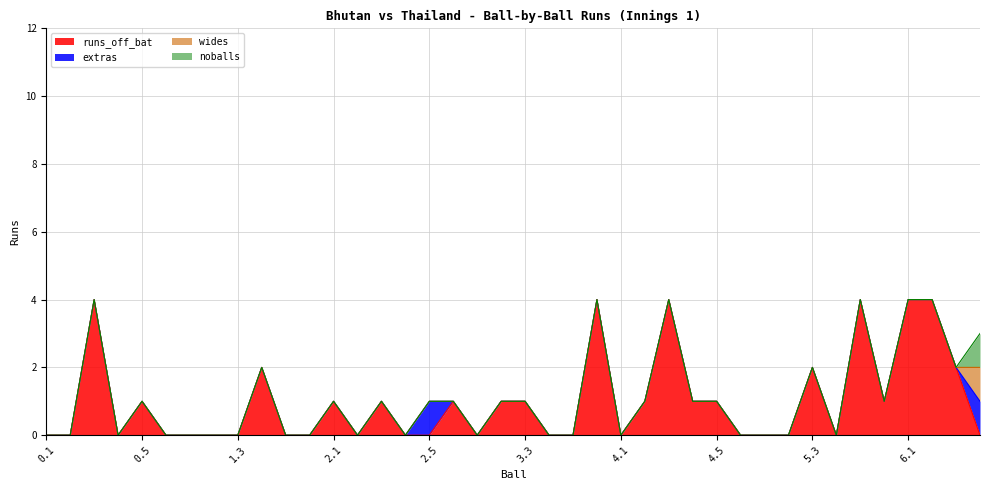

True or false: runs_off_bat and extras cross at least once.

True